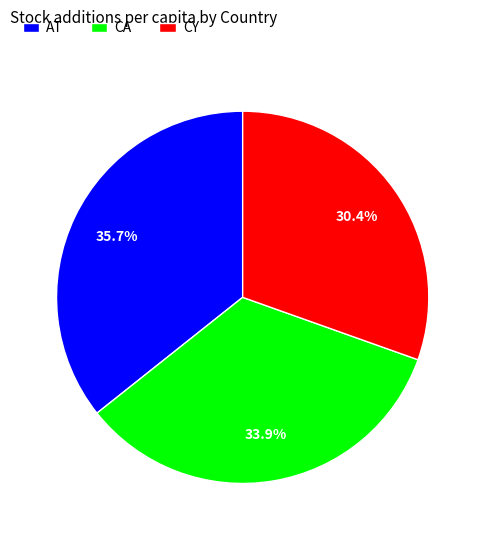

Rank the categories by value from highest to lowest.

AT, CA, CY